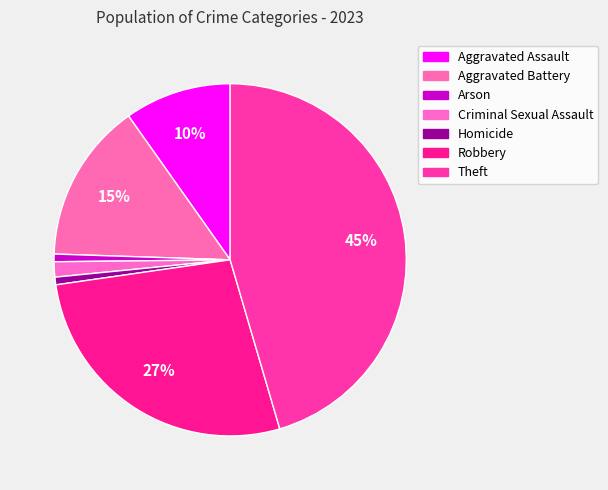

How much of the chart is everything except Criminal Sexual Assault?

98.6%